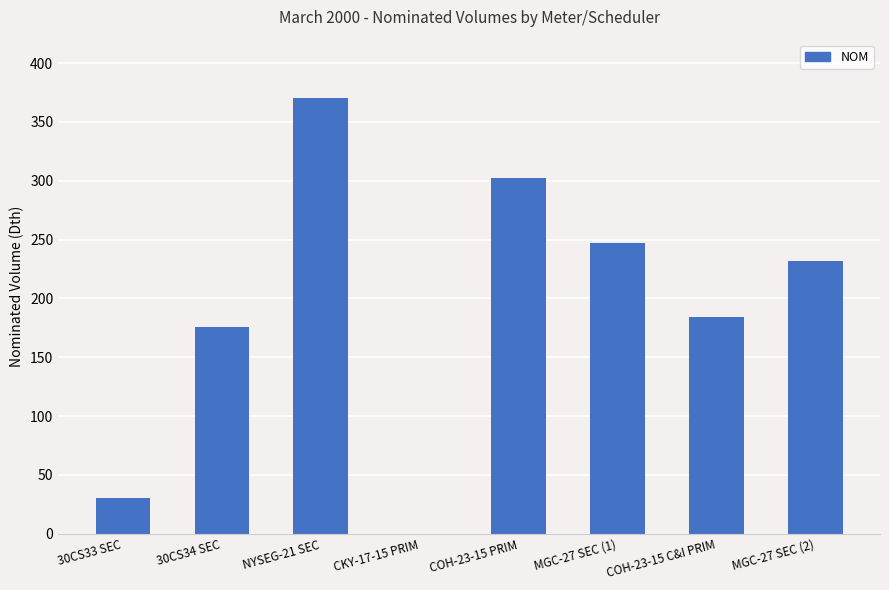

What is the sum of the values at CKY-17-15 PRIM and COH-23-15 PRIM?

302